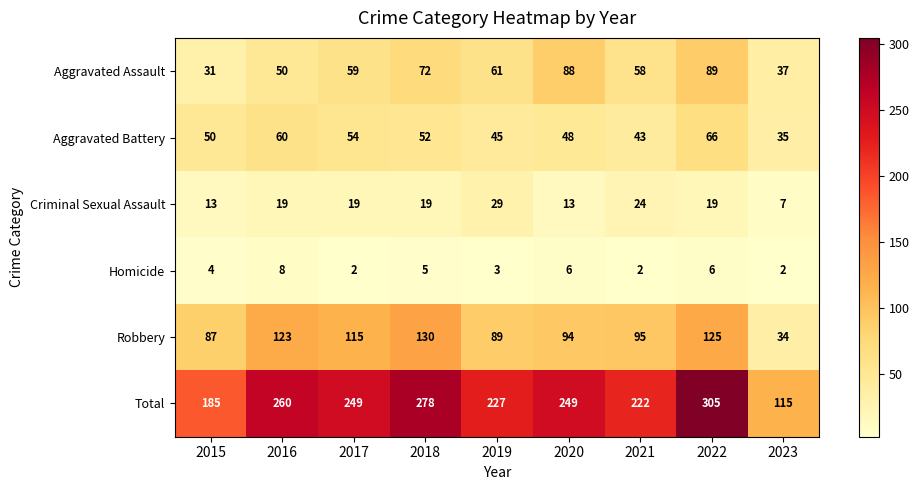

What is the approximate value of Robbery at 2019, to the nearest 5?

90